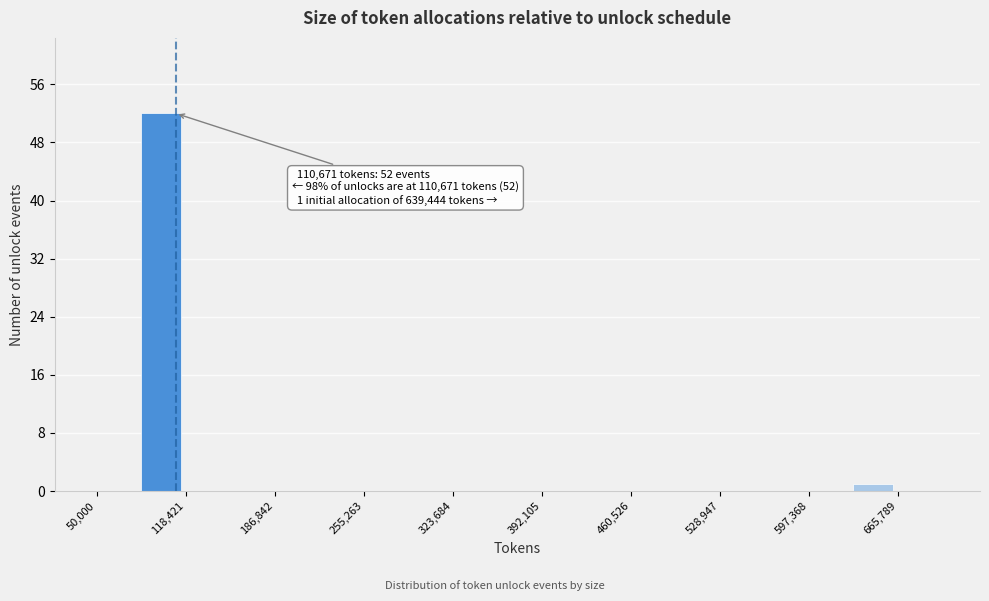

Around what value on the x-axis is the tallest bar? Give the approximate position of its centre, as read against the axis.

100000